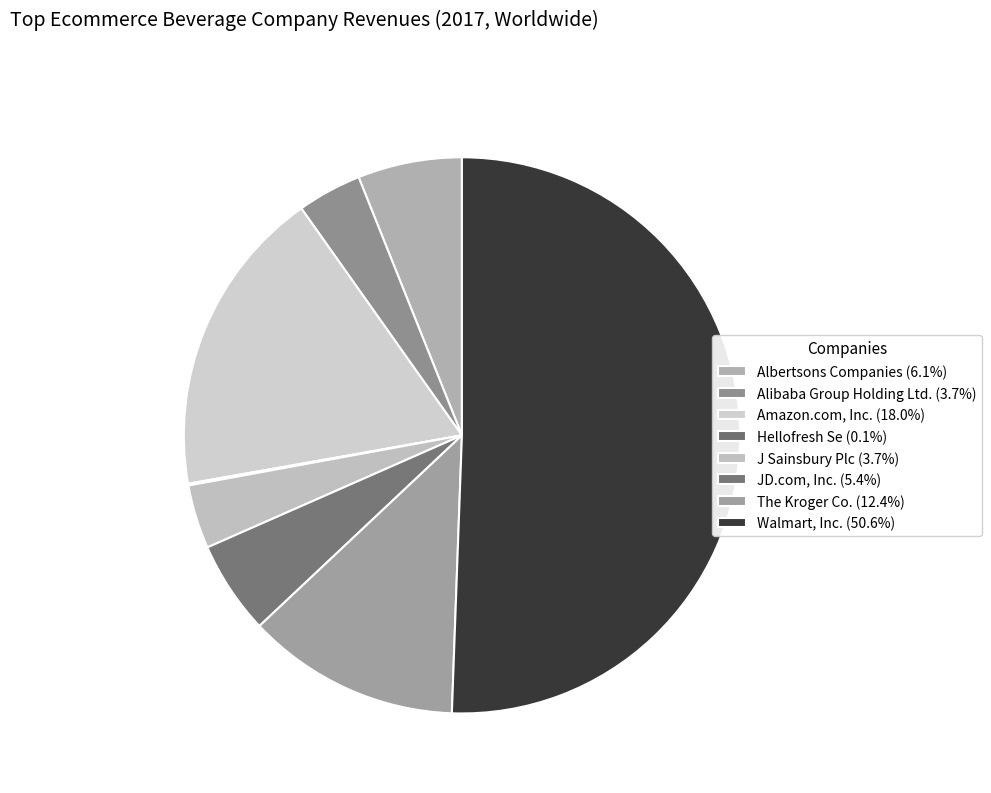

Combined, what portion of the pie is JD.com, Inc. and Alibaba Group Holding Ltd.?

9.2%